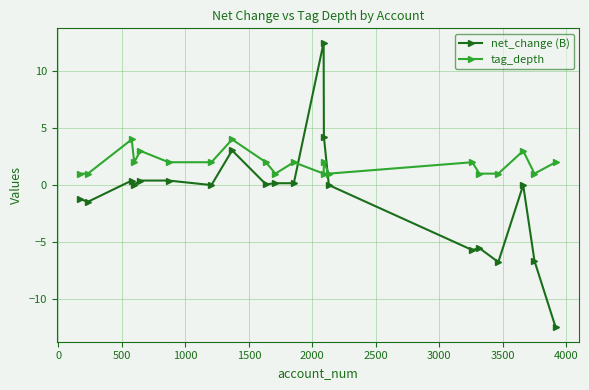

True or false: net_change (B) has more than 0 interior local peaks.

True